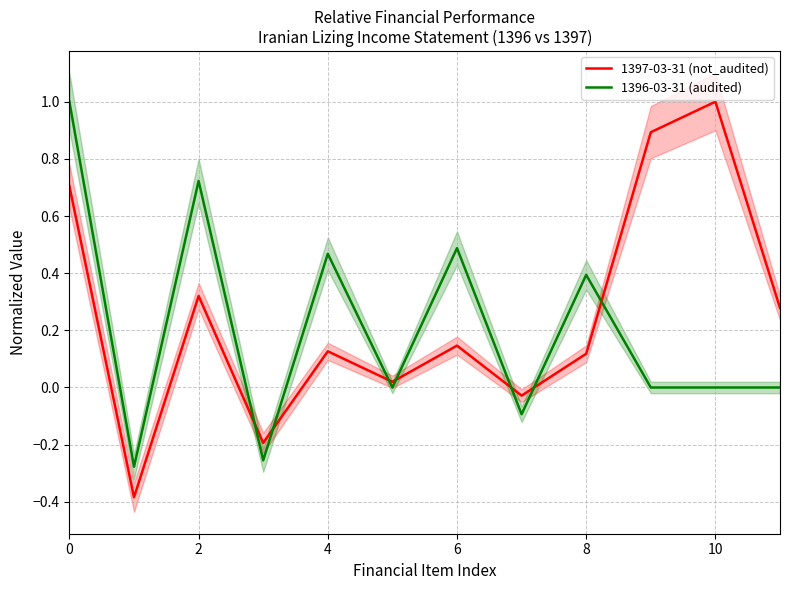

Which series has the largest range (max minus min)?

1397-03-31 (not_audited)